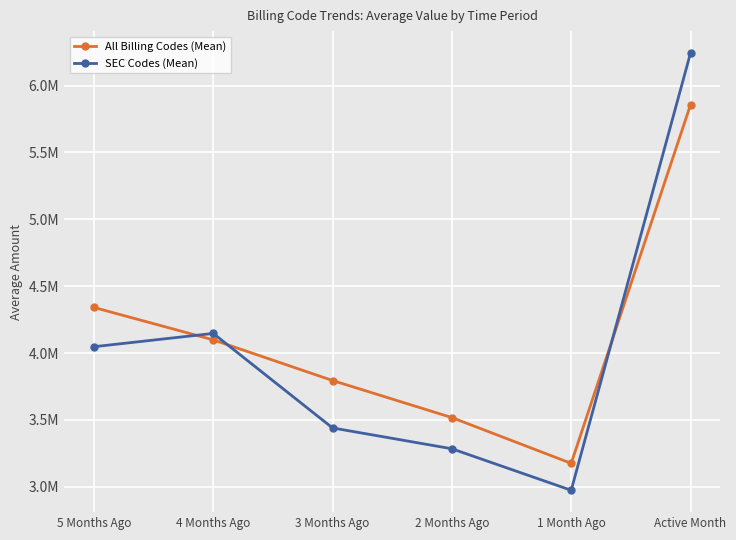

List the labels in order of SEC Codes (Mean) value, largest first.

Active Month, 4 Months Ago, 5 Months Ago, 3 Months Ago, 2 Months Ago, 1 Month Ago